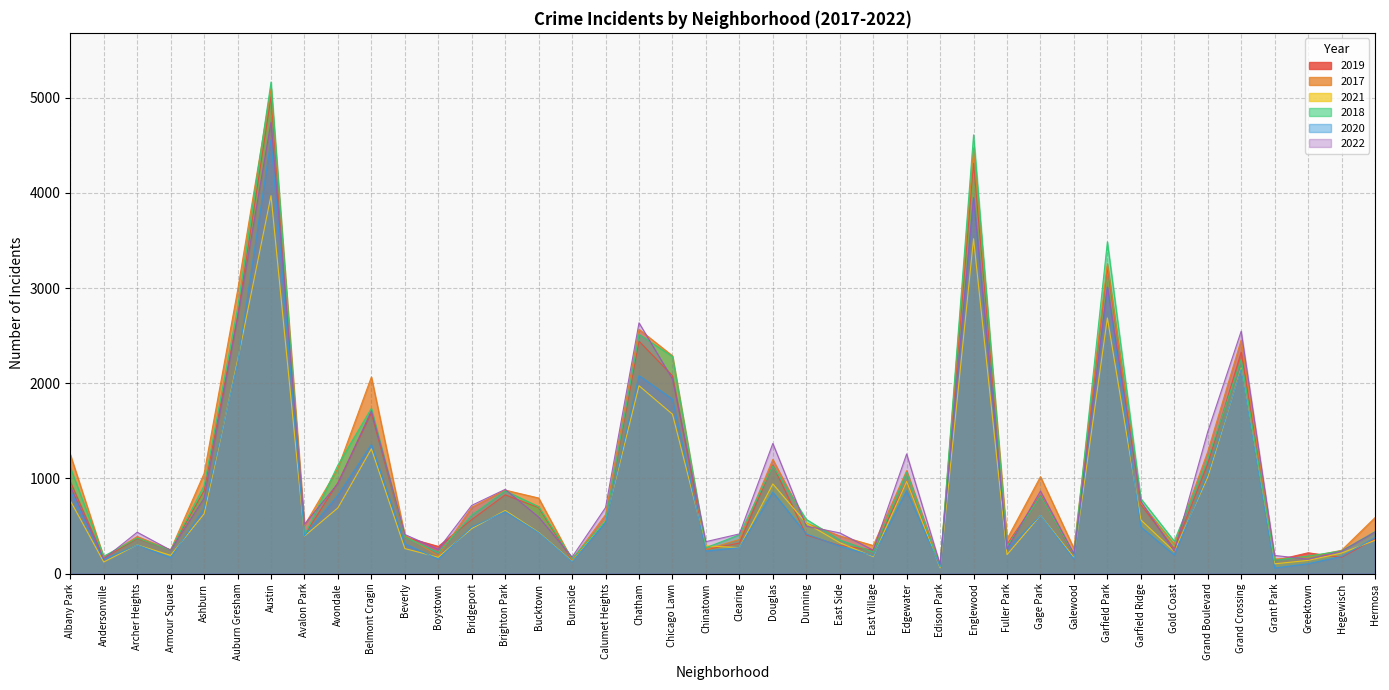

What is the label of the 37th point from the left?

Grant Park